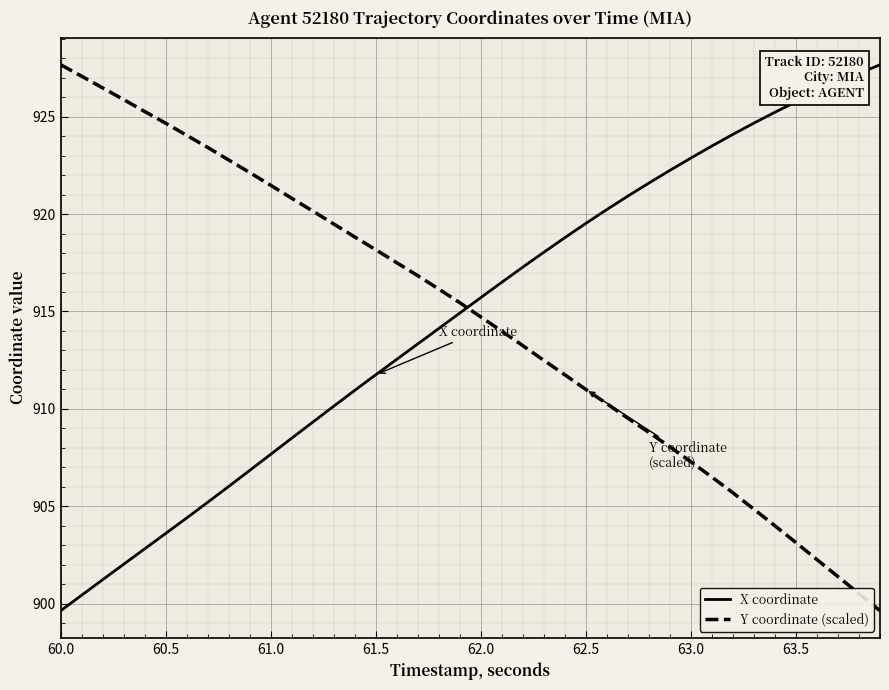

How many times do Y coordinate (scaled) and X coordinate cross each other?

1